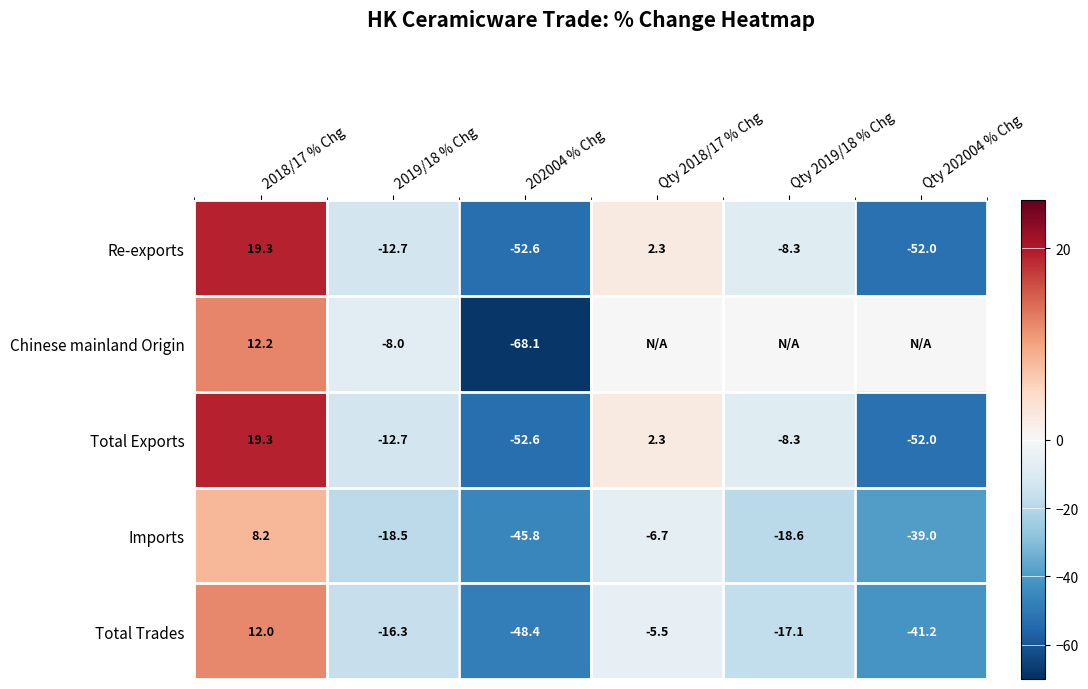

The value of Total Exports at Qty 202004 % Chg is -52.0. True or false?

True